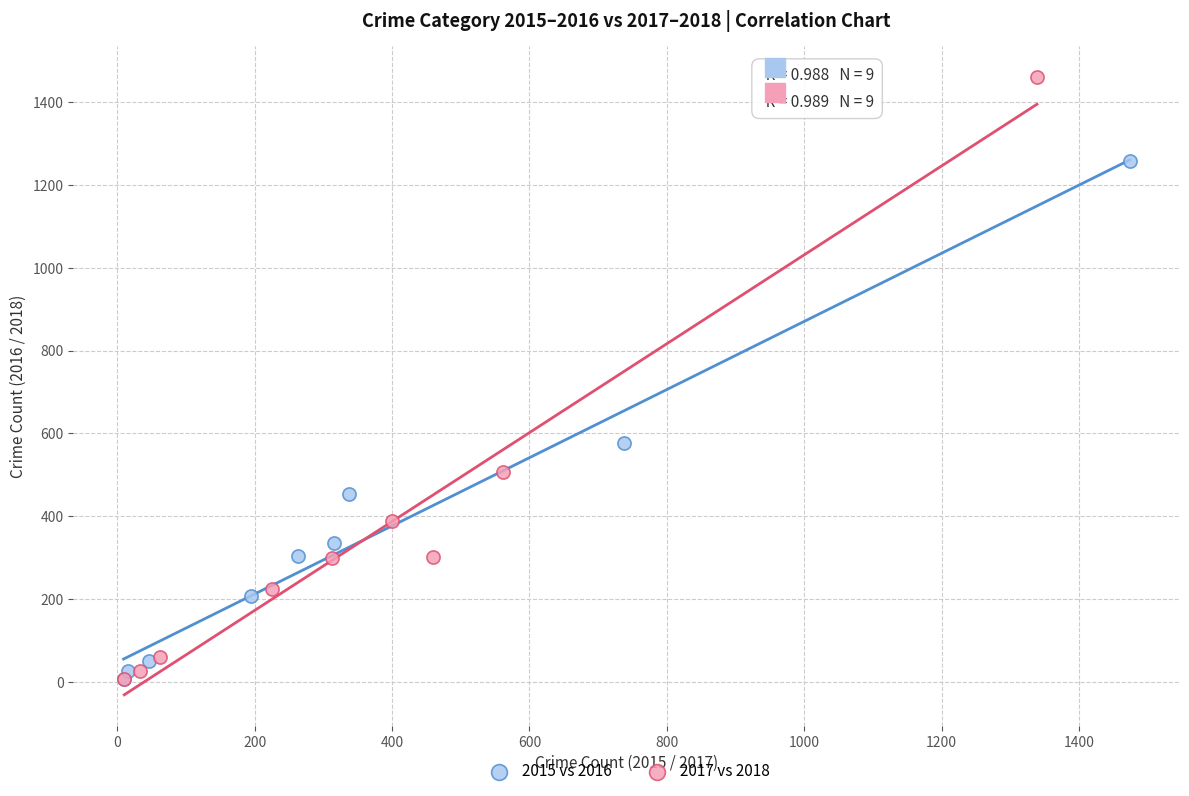

Which series has the widest spread of Y values?

2017 vs 2018